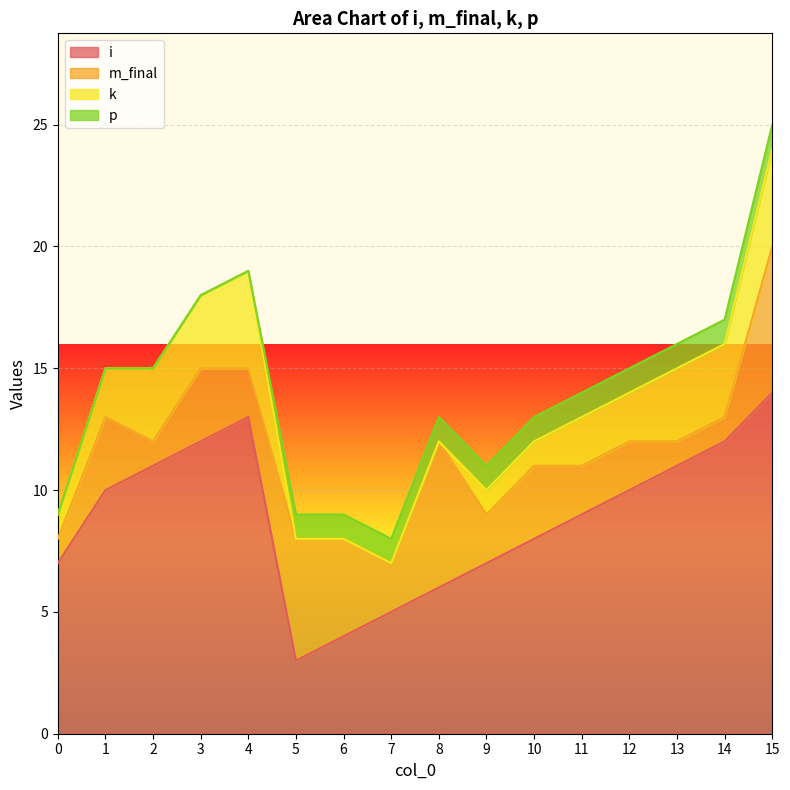

Reading right to left, extract all data points from this chart.

i: 14	12	11	10	9	8	7	6	5	4	3	13	12	11	10	7
m_final: 6	1	1	2	2	3	2	6	2	4	5	2	3	1	3	1
k: 4	3	3	2	2	1	1	0	0	0	0	4	3	3	2	1
p: 1	1	1	1	1	1	1	1	1	1	1	0	0	0	0	0